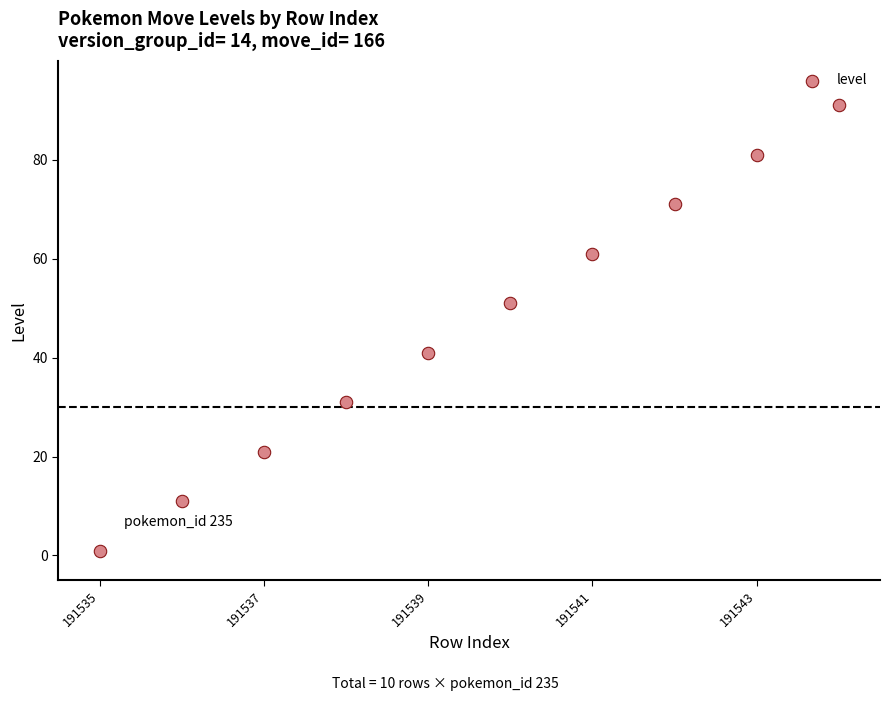

What is the average Y value?

46